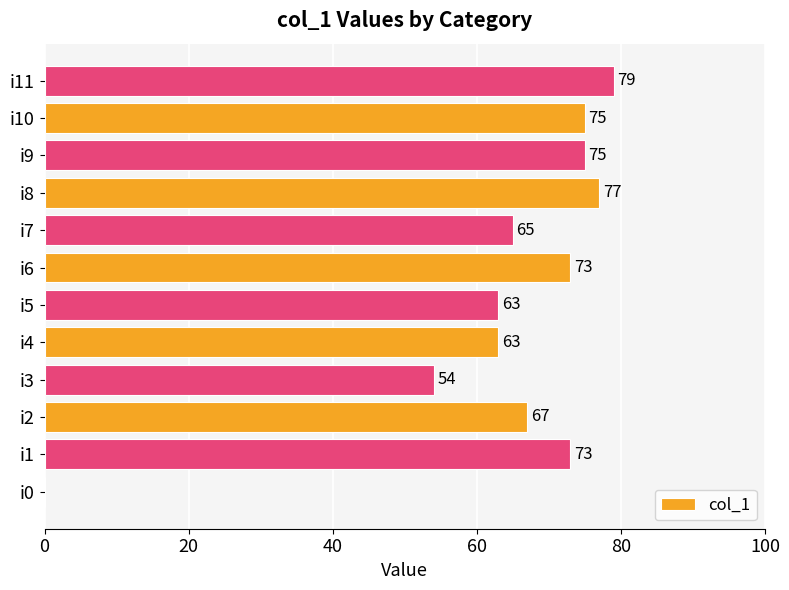

What is the sum of the values at i5 and i2?

130